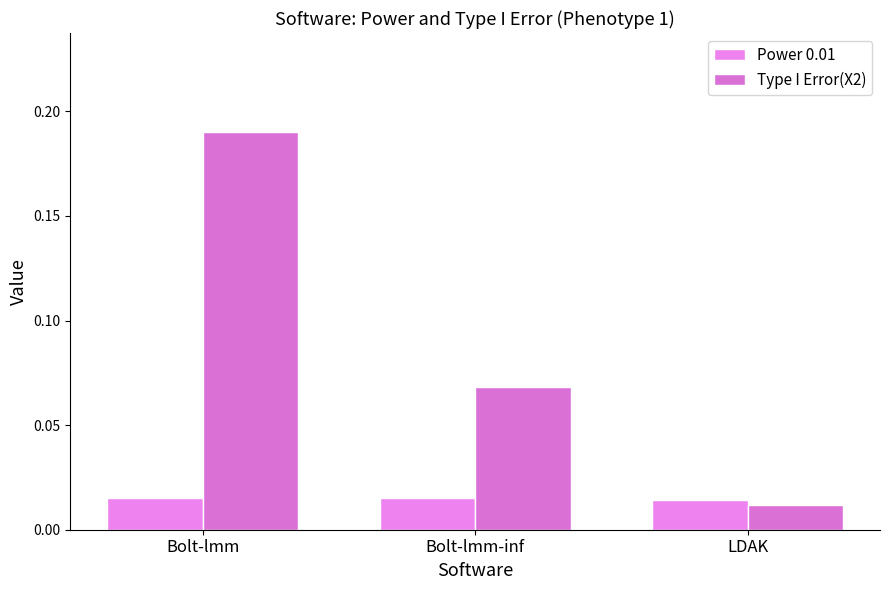

Does the chart contain any negative values?

No